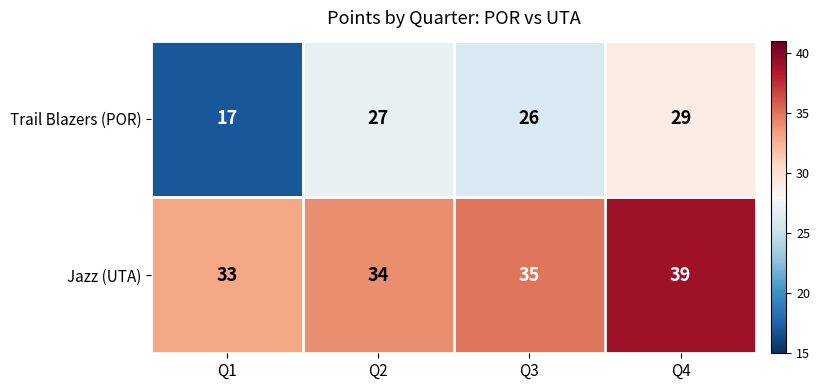

Reading left to right, transcribe all the data shown in this chart.

Trail Blazers (POR): Q1=17	Q2=27	Q3=26	Q4=29
Jazz (UTA): Q1=33	Q2=34	Q3=35	Q4=39